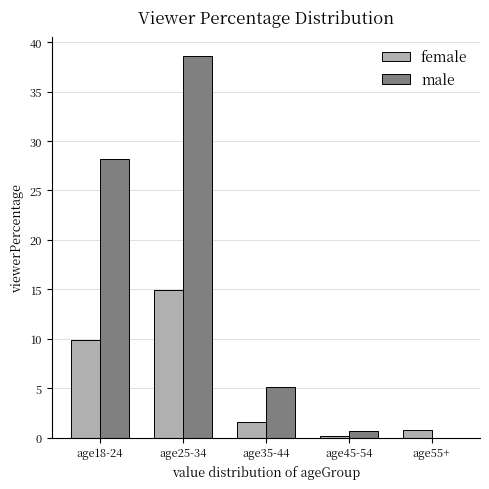

How many positive values does the male series have?

4